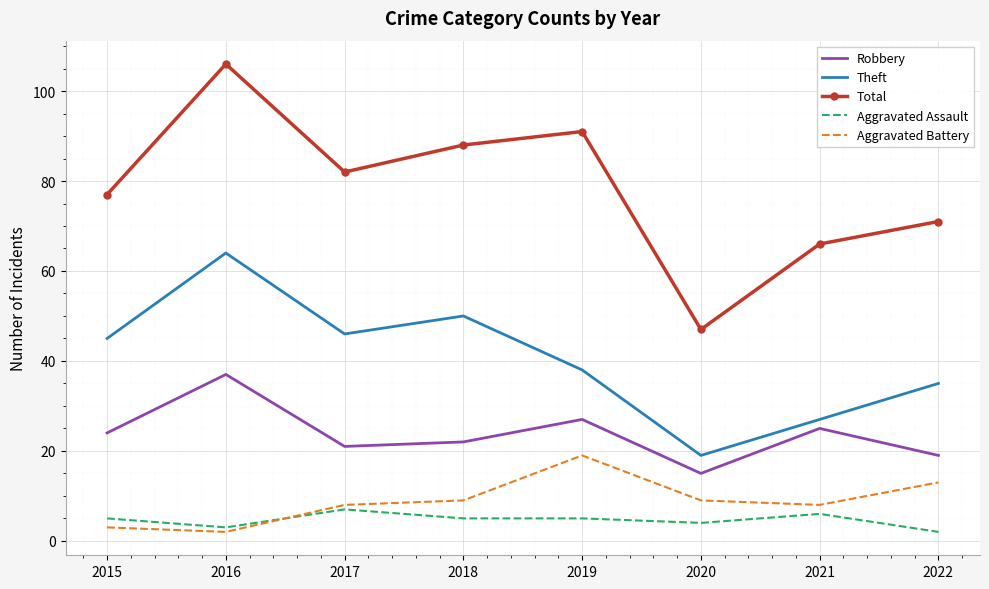

Which series has the widest spread of values?

Total